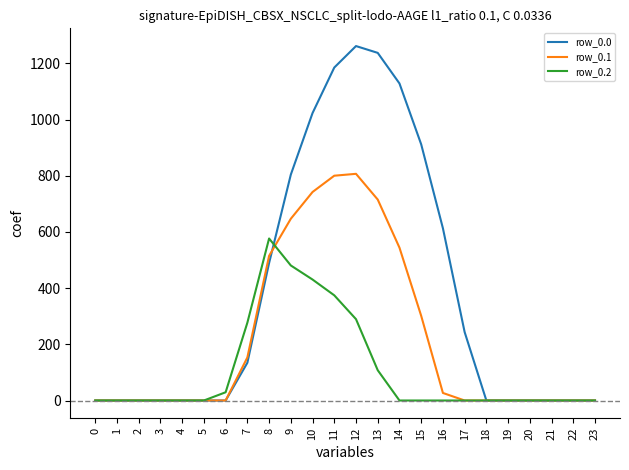

What is the spread (max minus min) of values at 7?

142.6